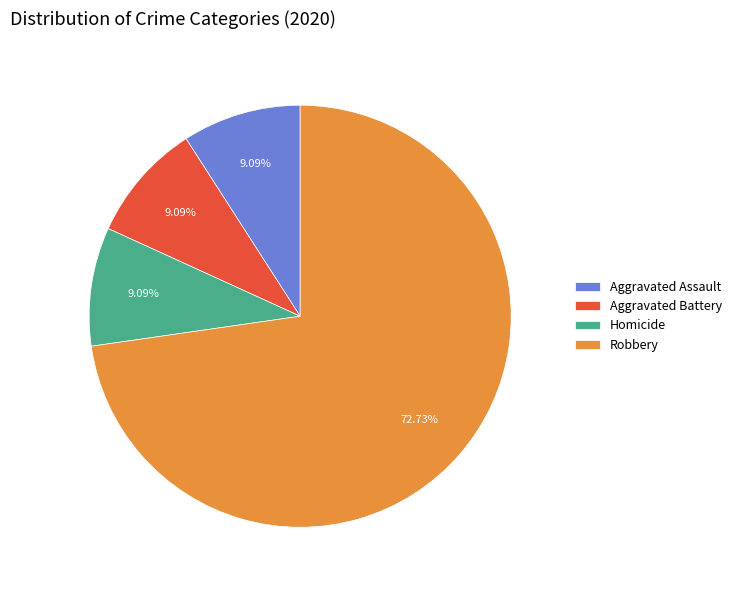

Which slice represents more than half of the pie?

Robbery